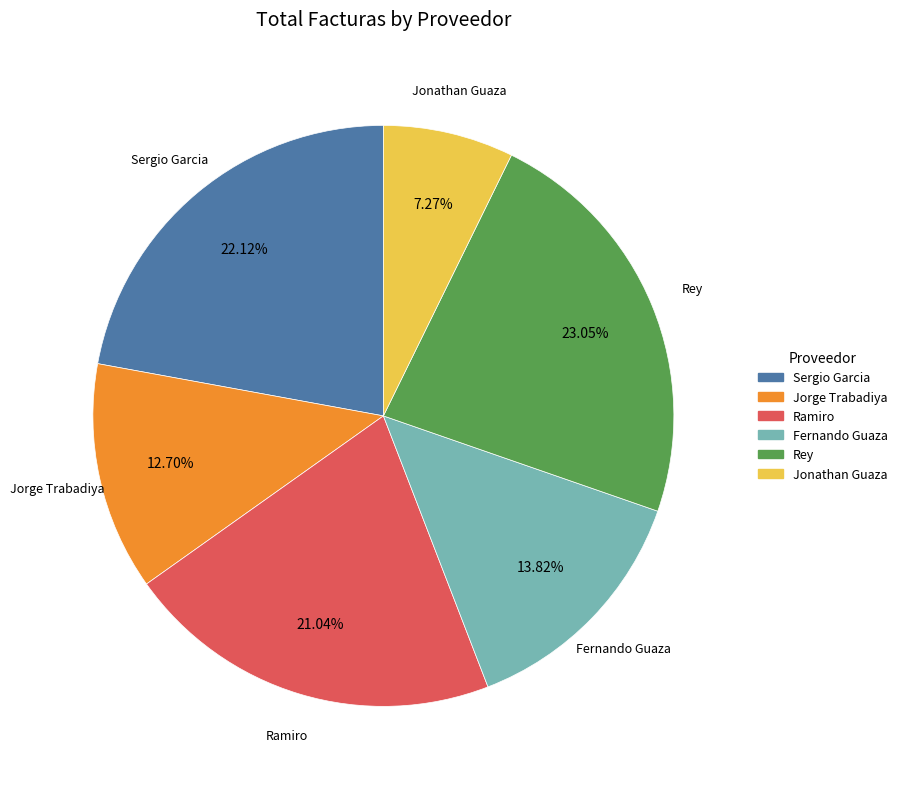

Does any single category account for the majority?

No